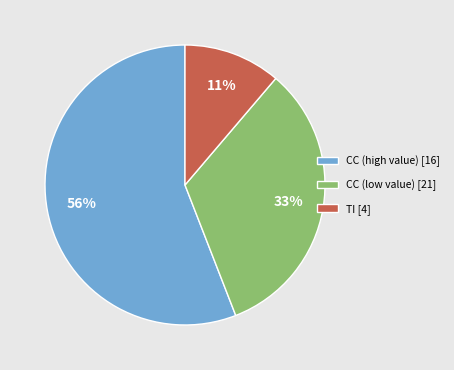

Does any single category account for the majority?

Yes